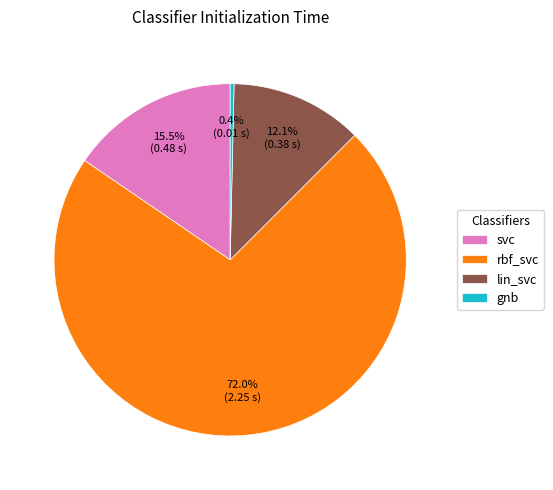

Count the number of slices in the pie.

4